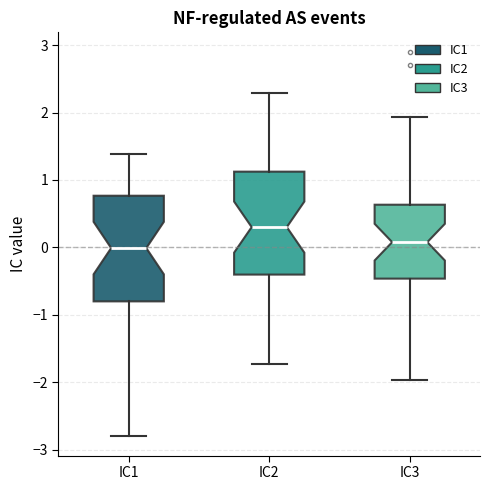

Reading left to right, transcribe this box plot: for each box, give where its median line is, the range the box spans, and where its two whiskers end, as read against the y-axis. The values are not printed on the chart, so give them approximately, as read against the axis.

IC1: median 0.0, box -0.8 to 0.8, whiskers -2.8 to 1.4
IC2: median 0.3, box -0.4 to 1.1, whiskers -1.7 to 2.3
IC3: median 0.1, box -0.5 to 0.6, whiskers -2.0 to 1.9